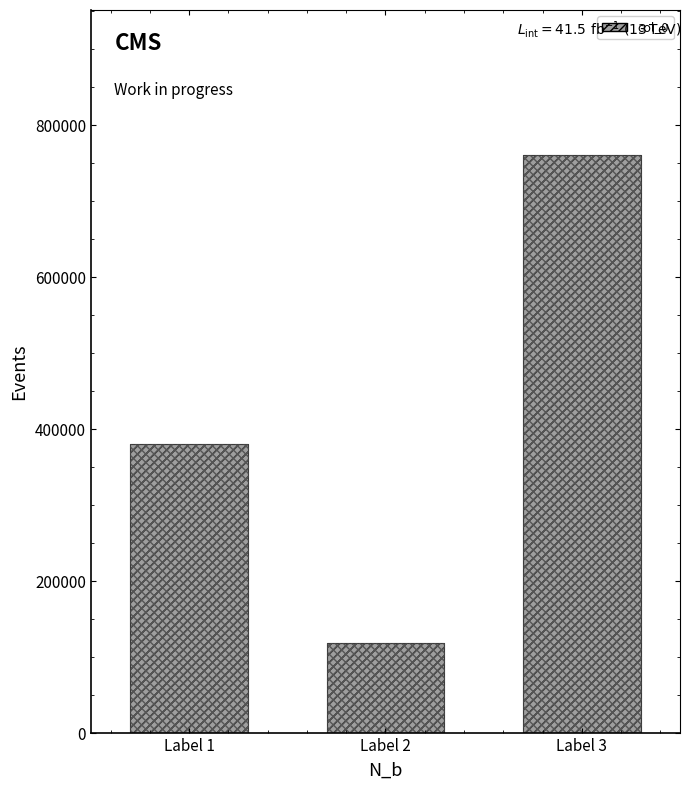

How many values are between 118888 and 761036?

3